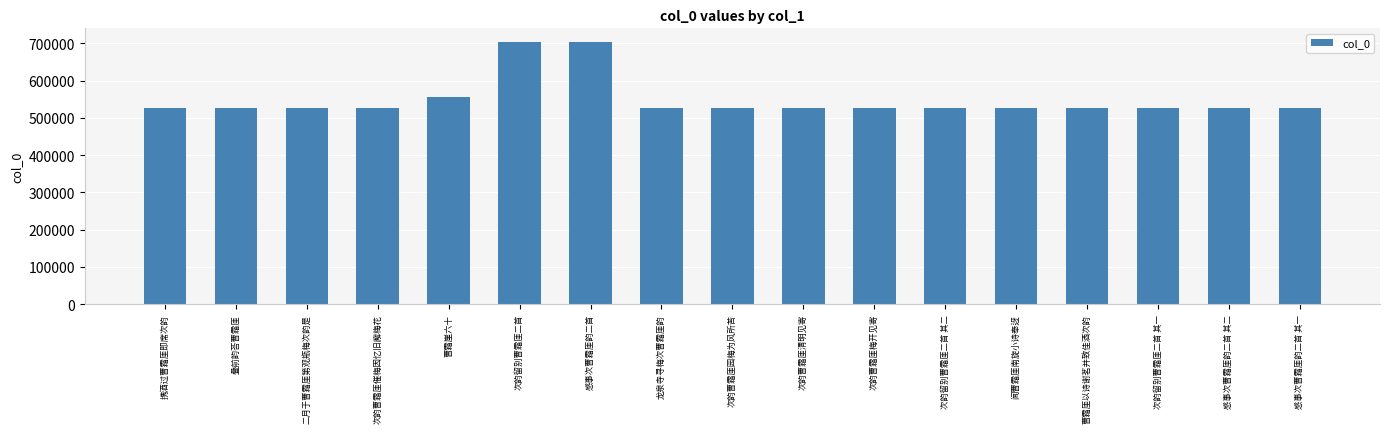

Where does the data first go above 527159?

二月于曹霜厓第观瓶梅次韵是